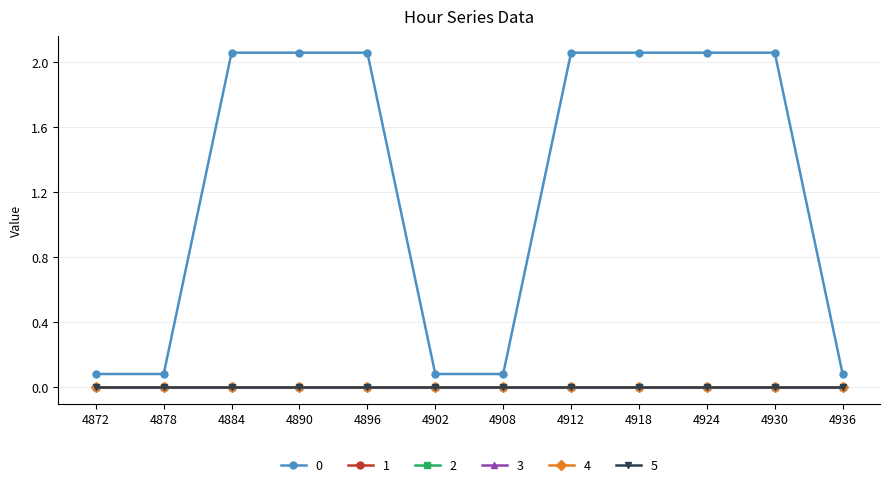

True or false: 1 and 3 cross at least once.

False